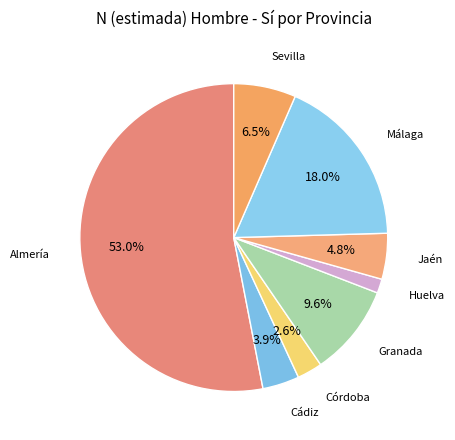

Rank the categories by value from lowest to highest.

Huelva, Córdoba, Cádiz, Jaén, Sevilla, Granada, Málaga, Almería